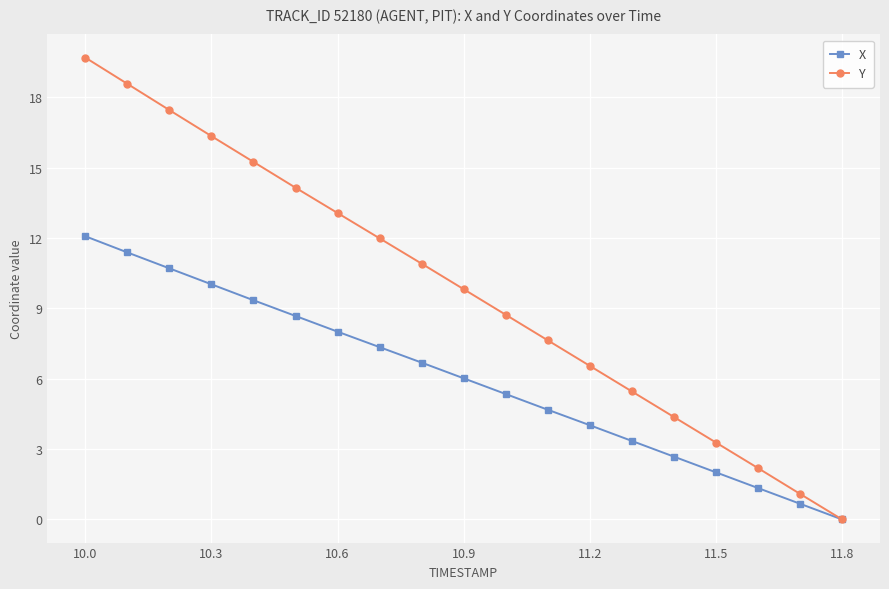

List the series in order of their peak value, lowest first.

X, Y